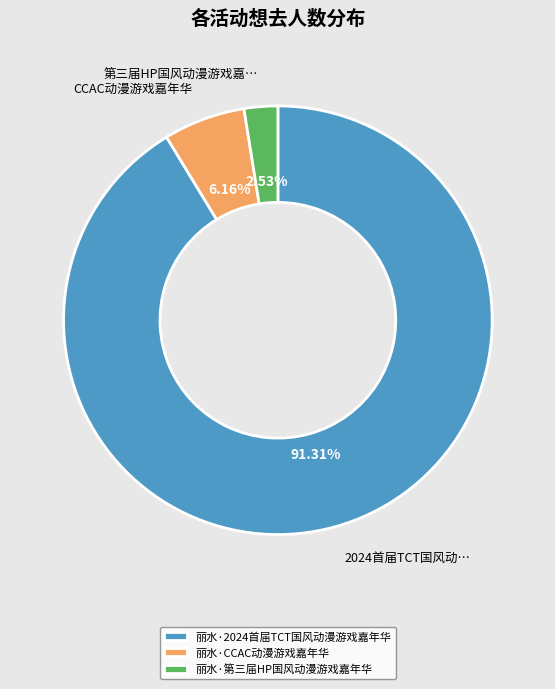

Which has a higher value, 丽水·CCAC动漫游戏嘉年华 or 丽水·第三届HP国风动漫游戏嘉年华?

丽水·CCAC动漫游戏嘉年华